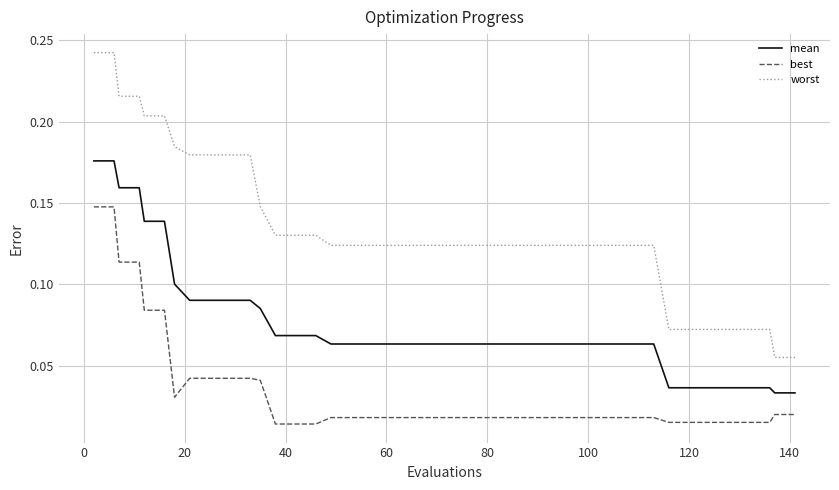

What is the sum of all mean values?

3.1